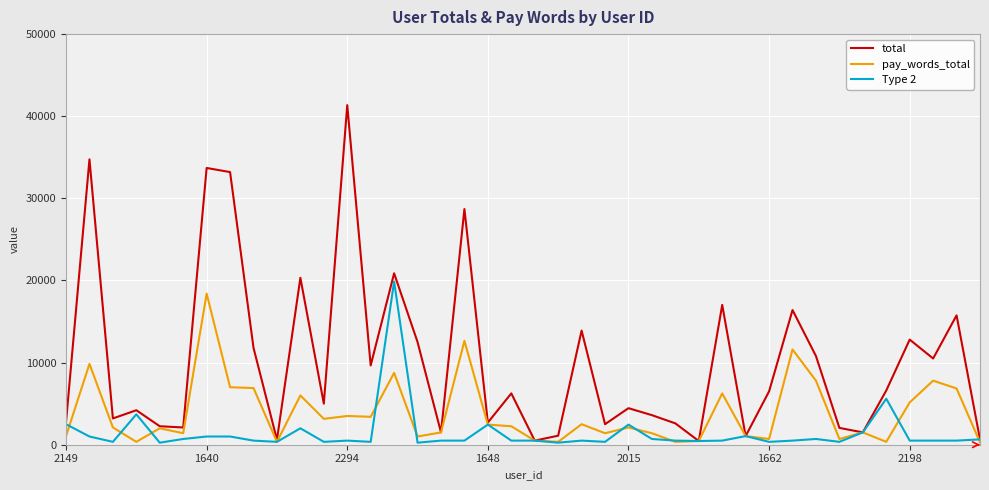

What are all the series names shown in the legend?

total, pay_words_total, Type 2